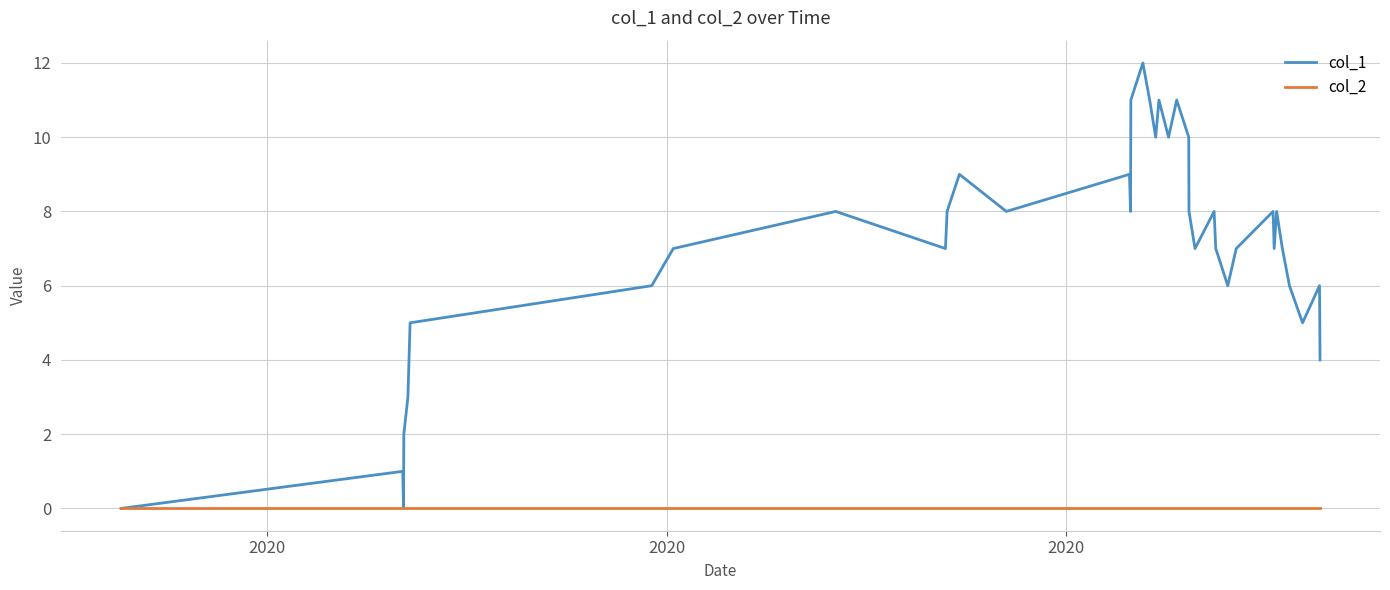

What is the average value of the col_1 series?

7